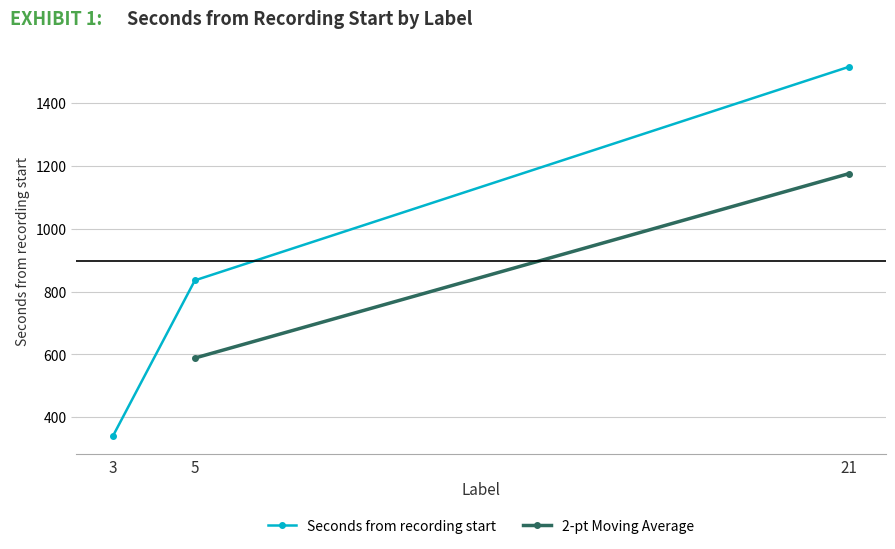

What is the value of the 2nd point from the left?

835.6